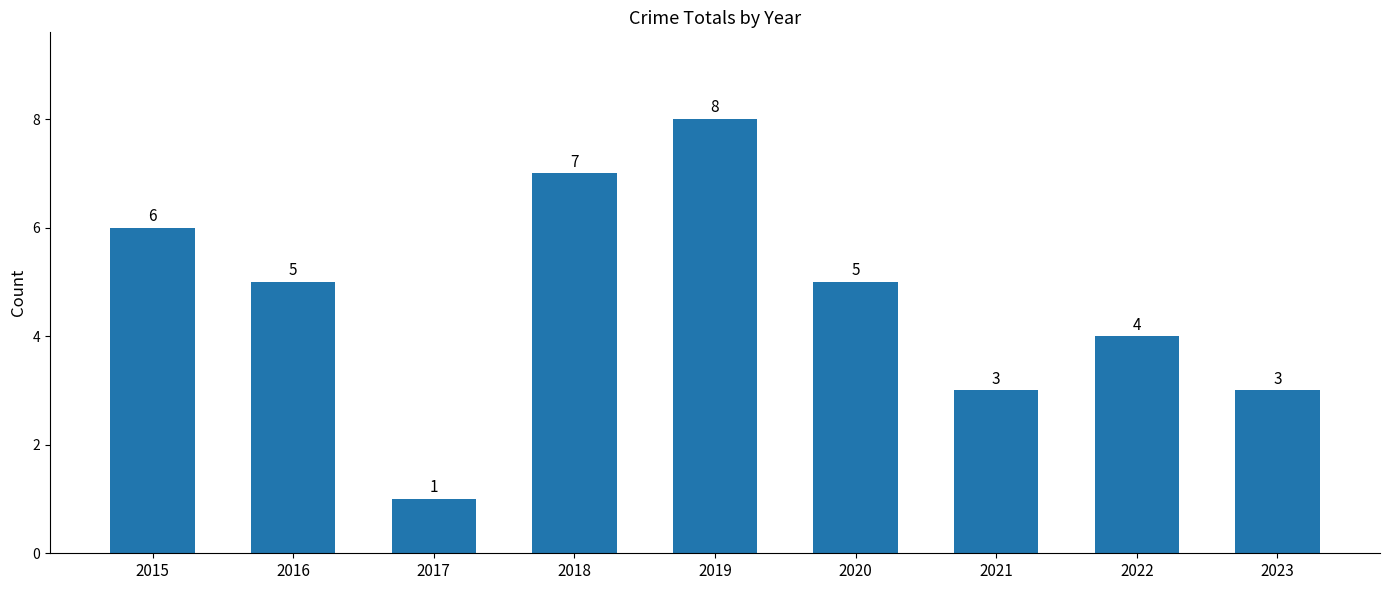

What is the difference between the values at 2020 and 2017?

4